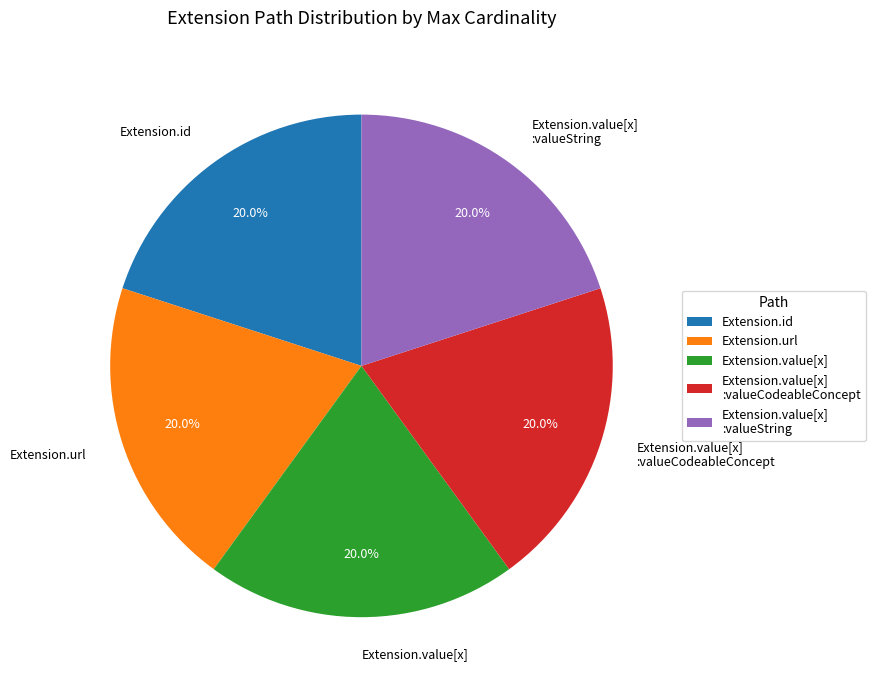

To the nearest percent, what is the difference between the largest and smallest slice percentages?

0%